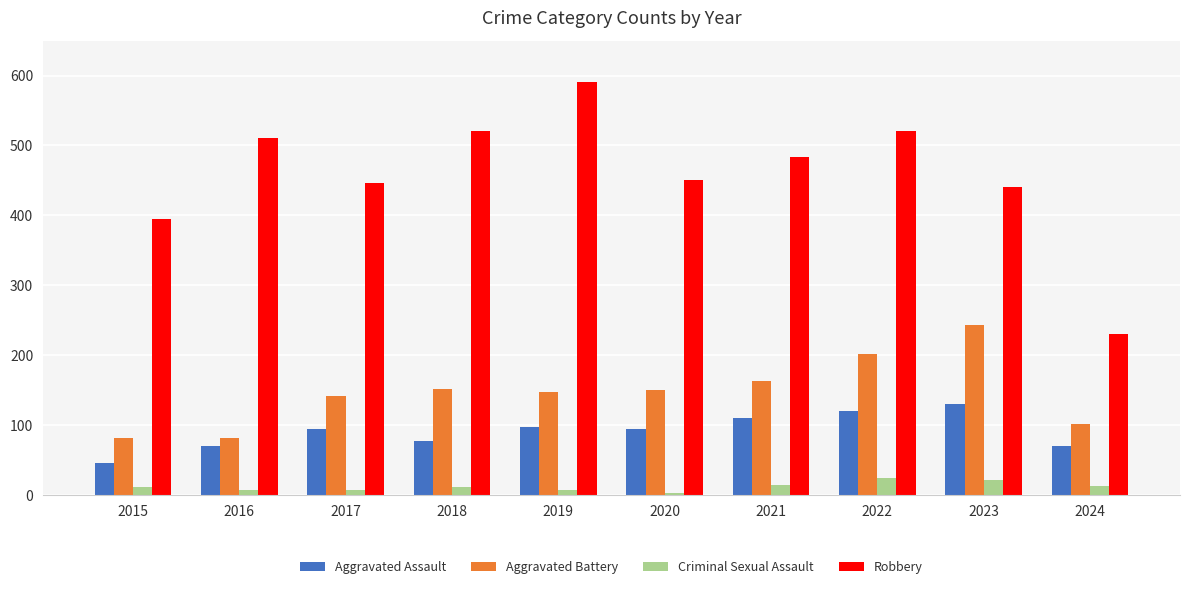

Which category has the highest value across all series?

2019